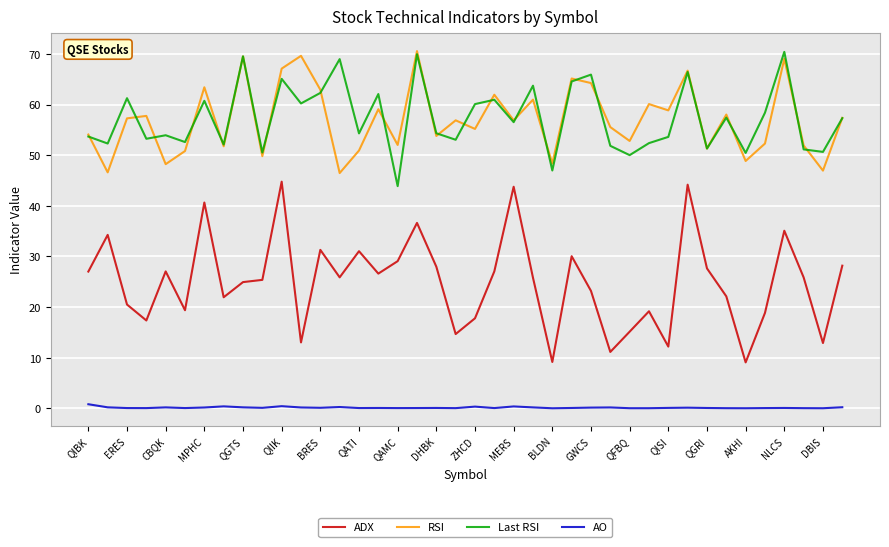

What is the lowest value of the ADX series?

9.1